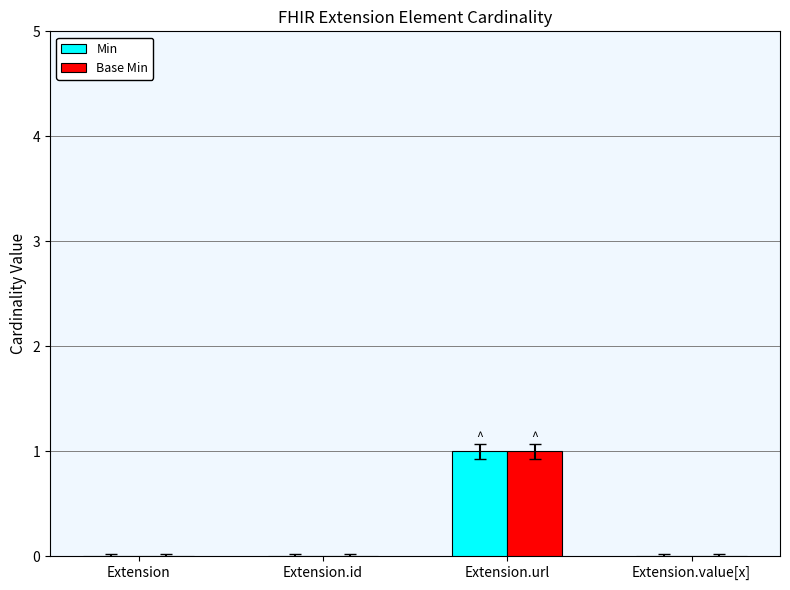

Reading right to left, extract all data points from this chart.

Min: Extension.value[x]=0	Extension.url=1	Extension.id=0	Extension=0
Base Min: Extension.value[x]=0	Extension.url=1	Extension.id=0	Extension=0